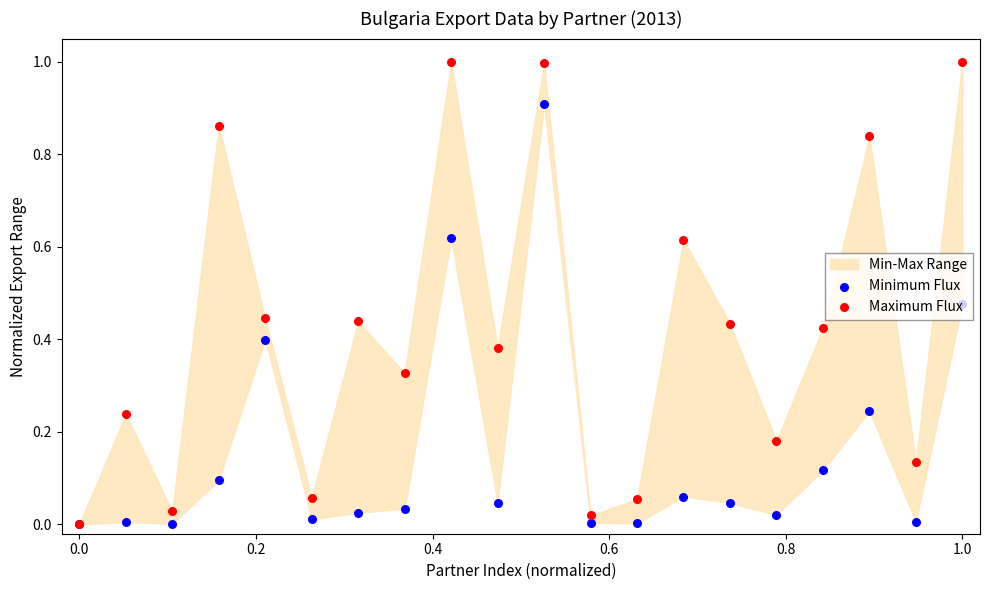

Which series has the widest spread of Y values?

Maximum Flux